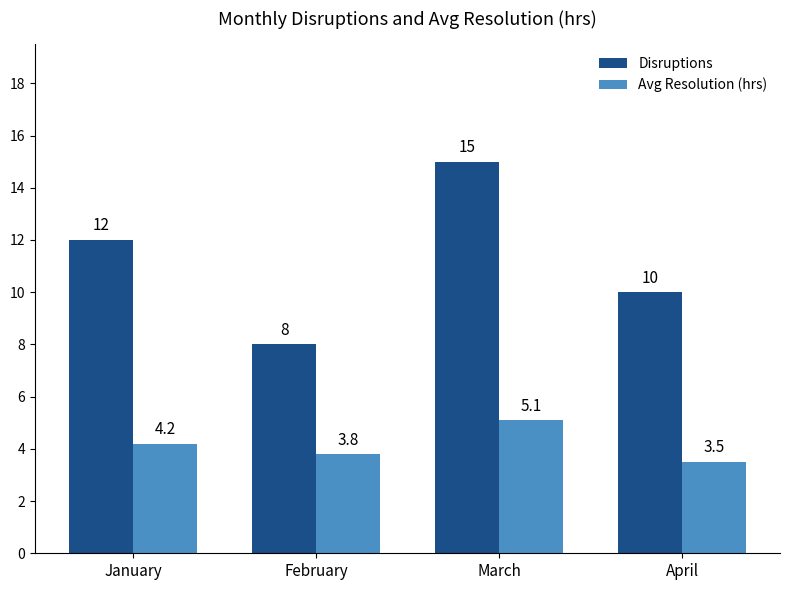

Reading left to right, what are all the values shown in this chart?

Disruptions: 12.0	8.0	15.0	10.0
Avg Resolution (hrs): 4.2	3.8	5.1	3.5